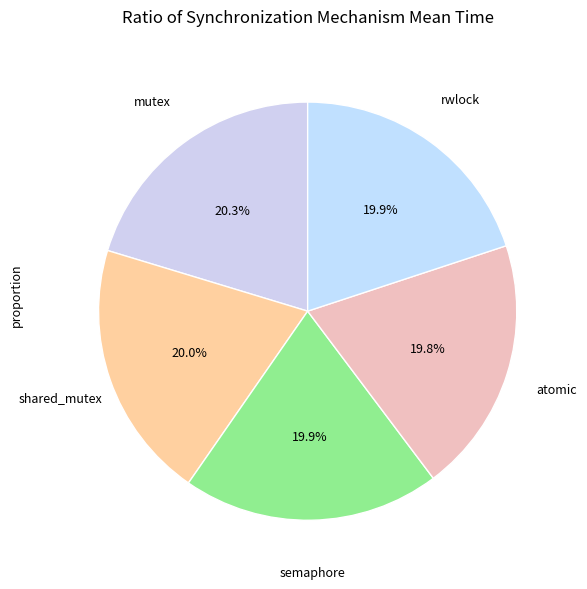

How many segments does this pie chart have?

5